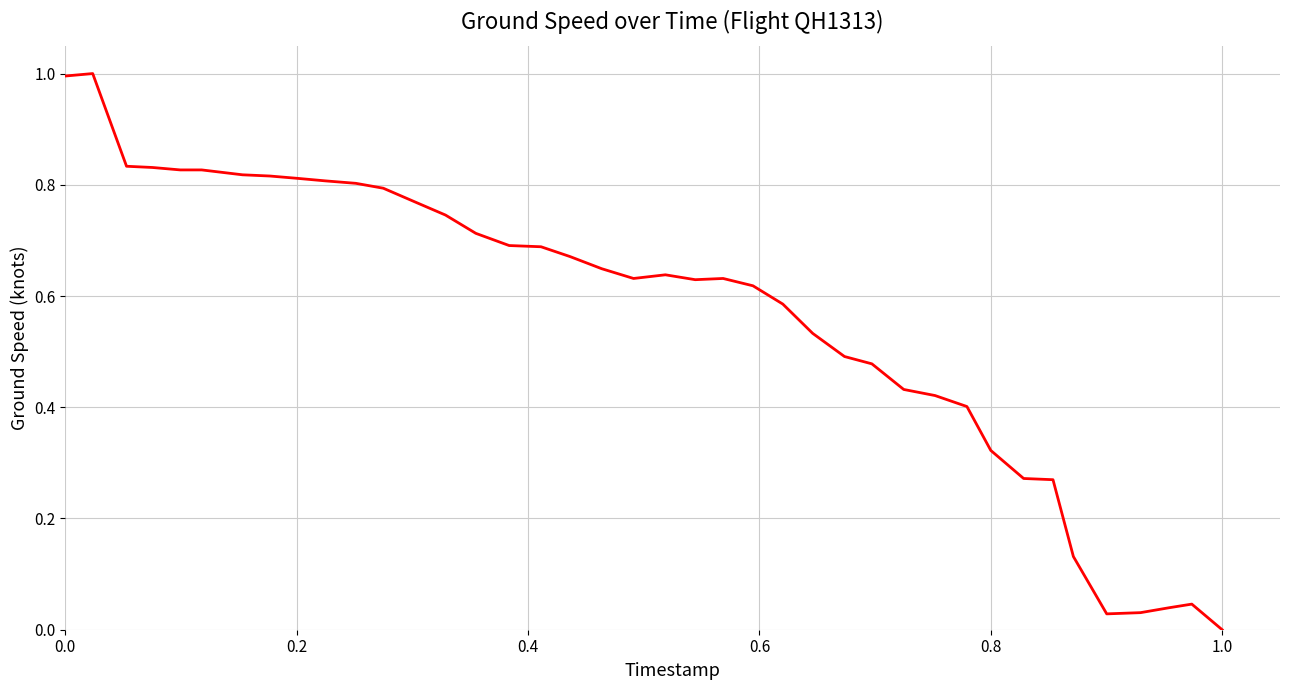

What is the difference between the second highest and second lowest values?

1.0